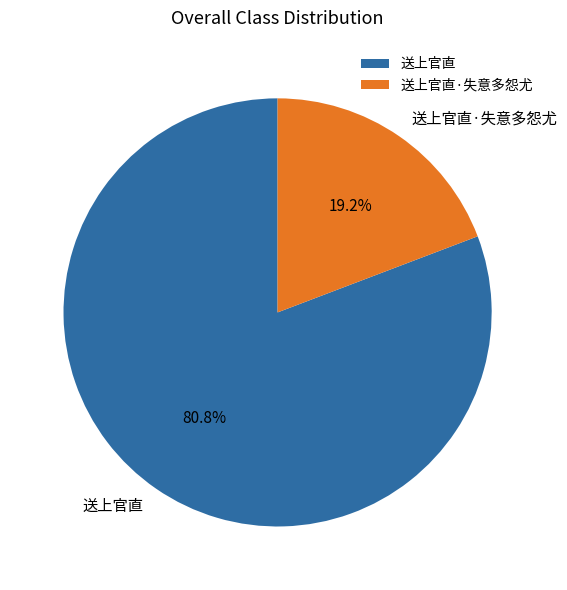

How many segments does this pie chart have?

2